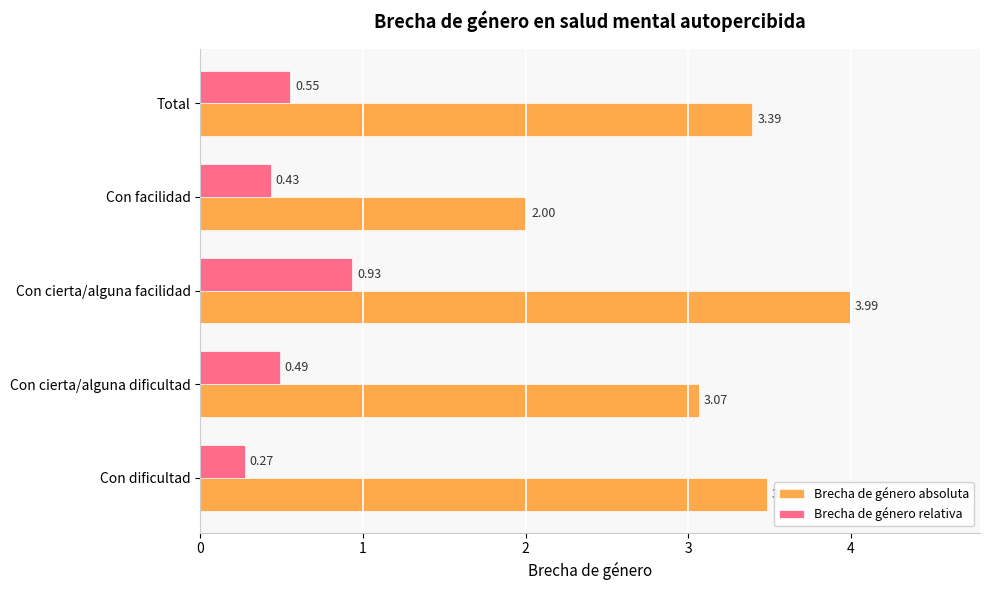

At which category is the sum across all series the highest?

Con cierta/alguna facilidad